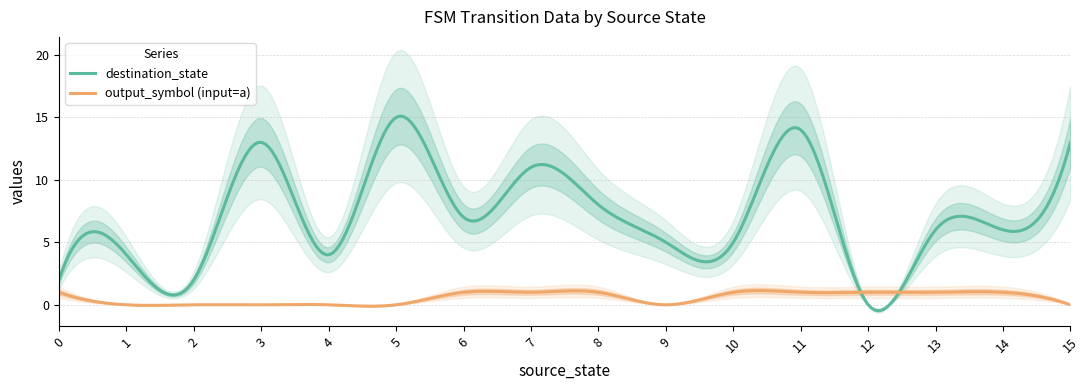

True or false: output_symbol_a has a value of 1 at 13.

False